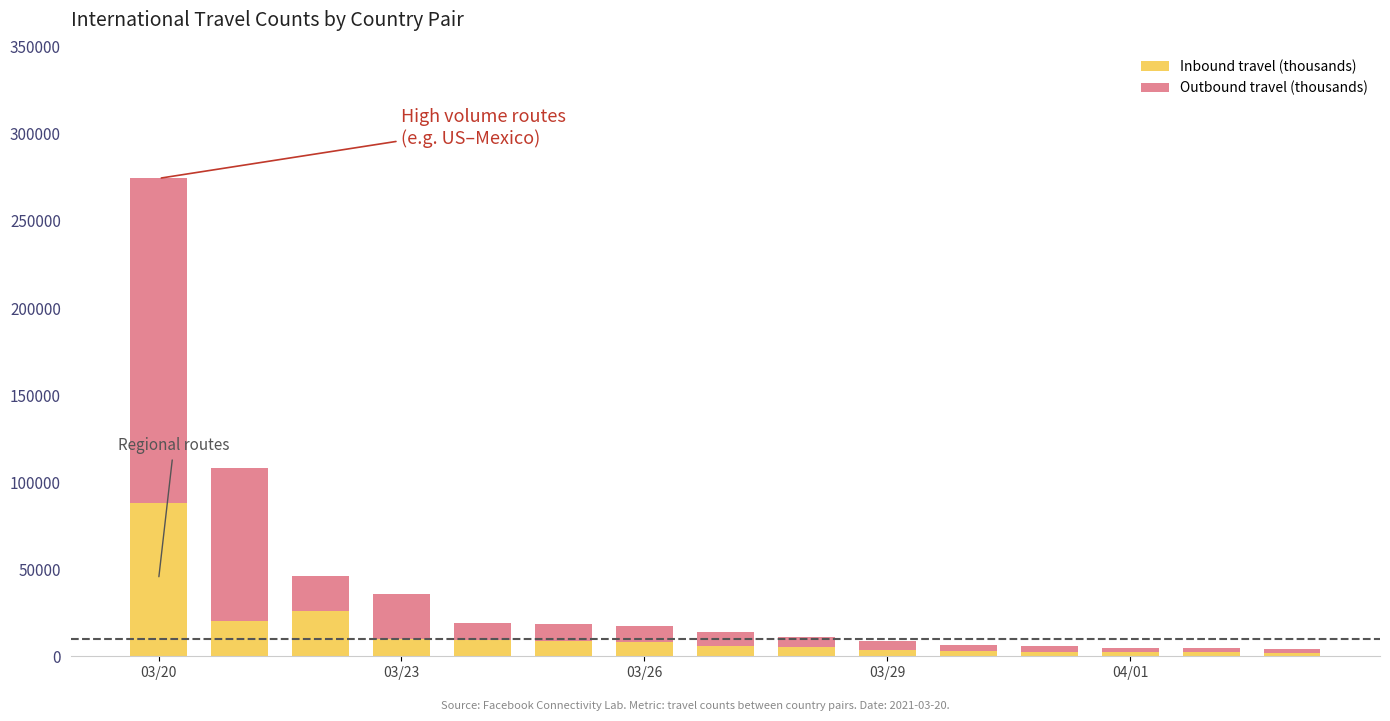

How many data points in Inbound travel (thousands) are less than 5716?

7